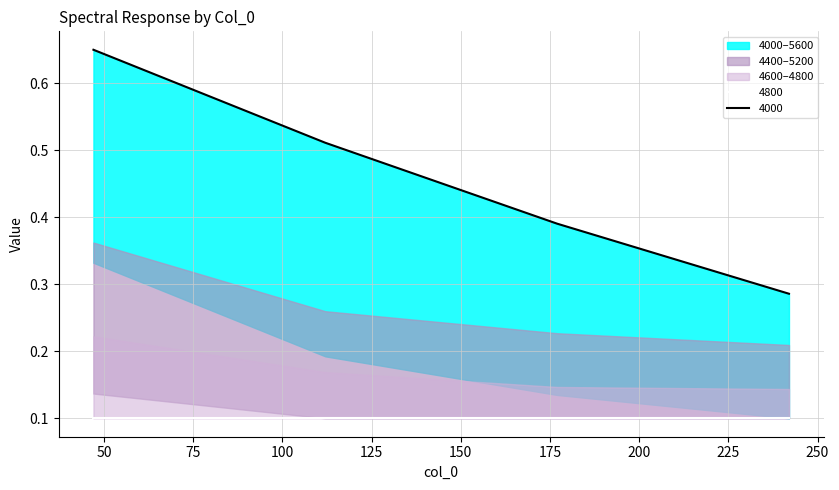

True or false: 4000 and 4600 intersect in this chart.

False